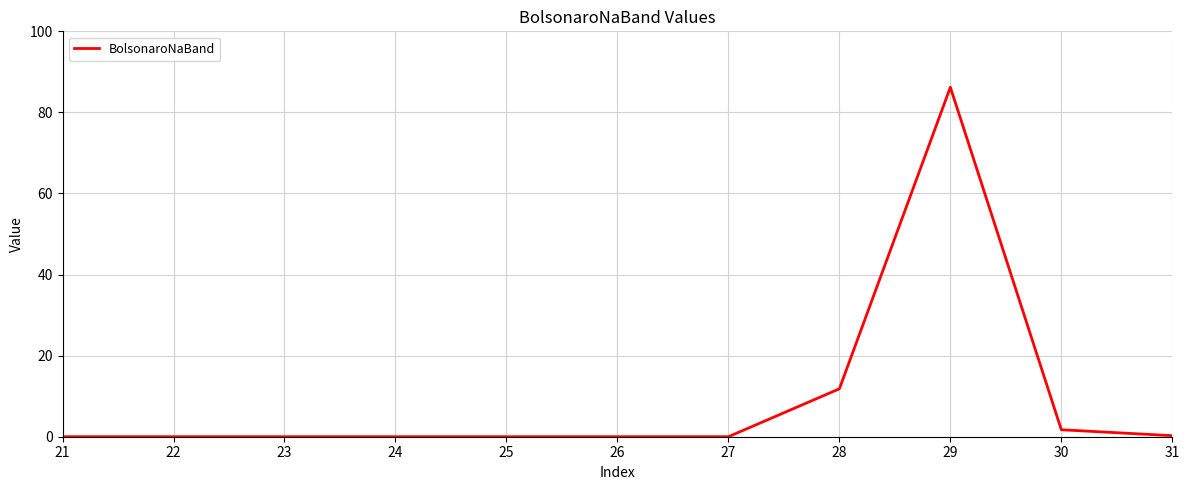

What is the difference between the values at 26 and 29?

86.2